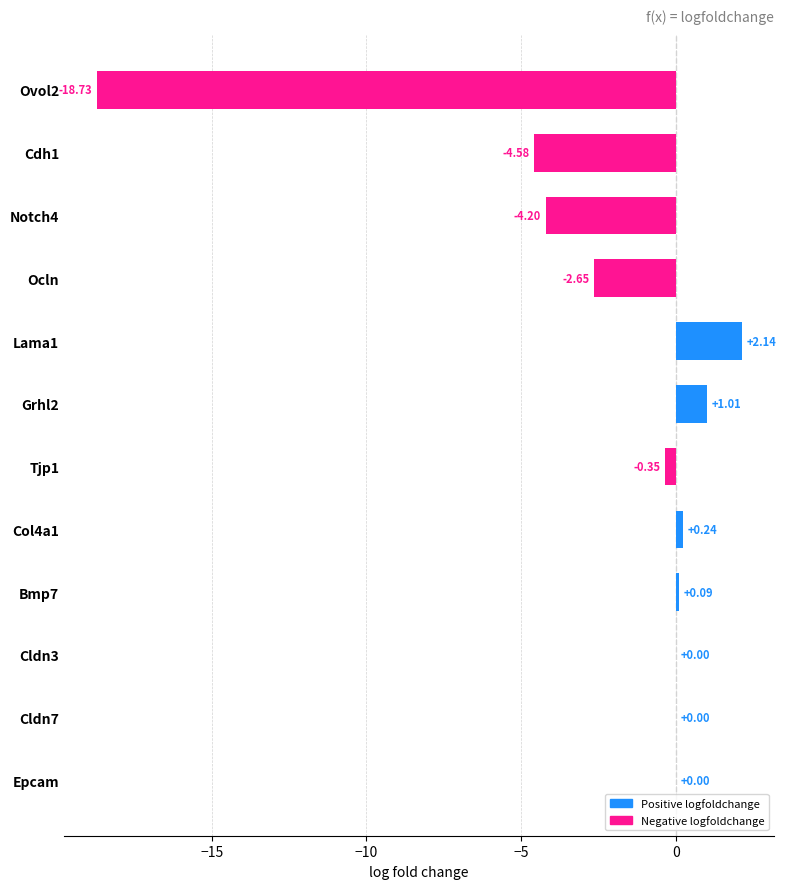

What is the sum of all values?

-27.0